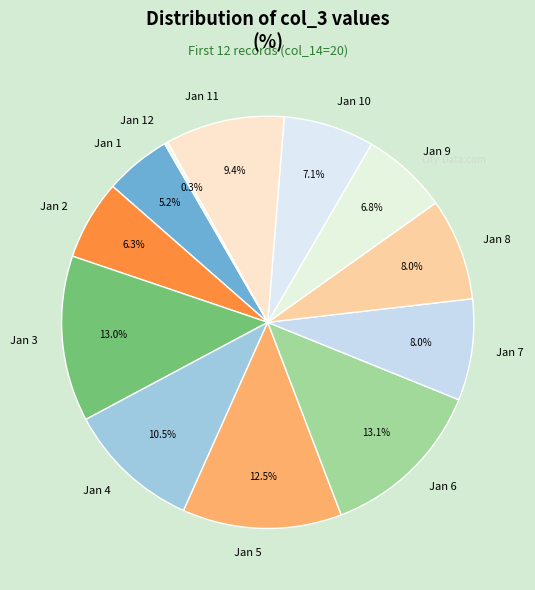

What is the ratio of the value at Jan 7 to the value at Jan 2?

1.3